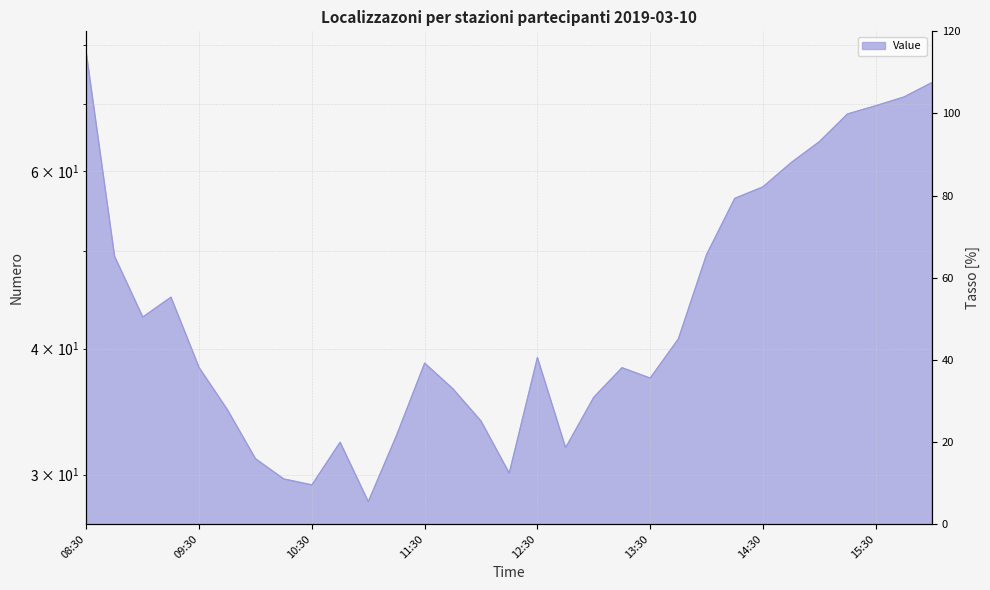

True or false: there are more than 0 points higher than both neighbors.

True